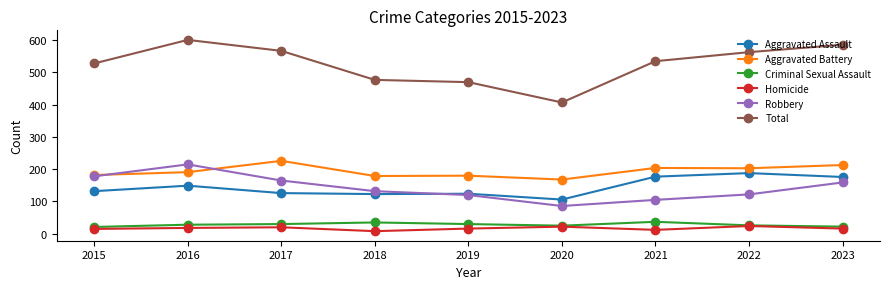

At which category does the chart reach its peak across all series?

2016